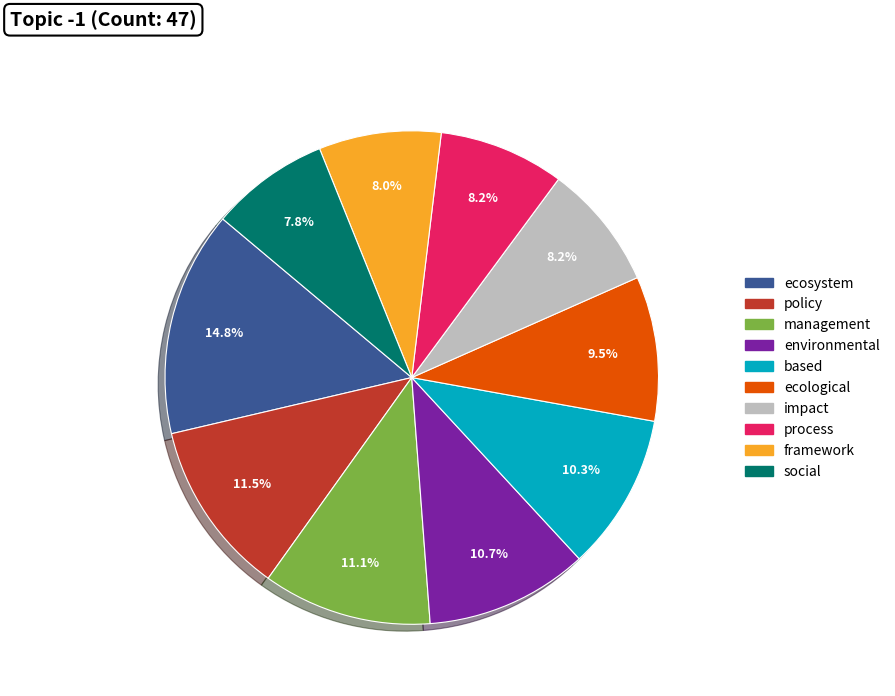

Is management the majority of the pie?

No